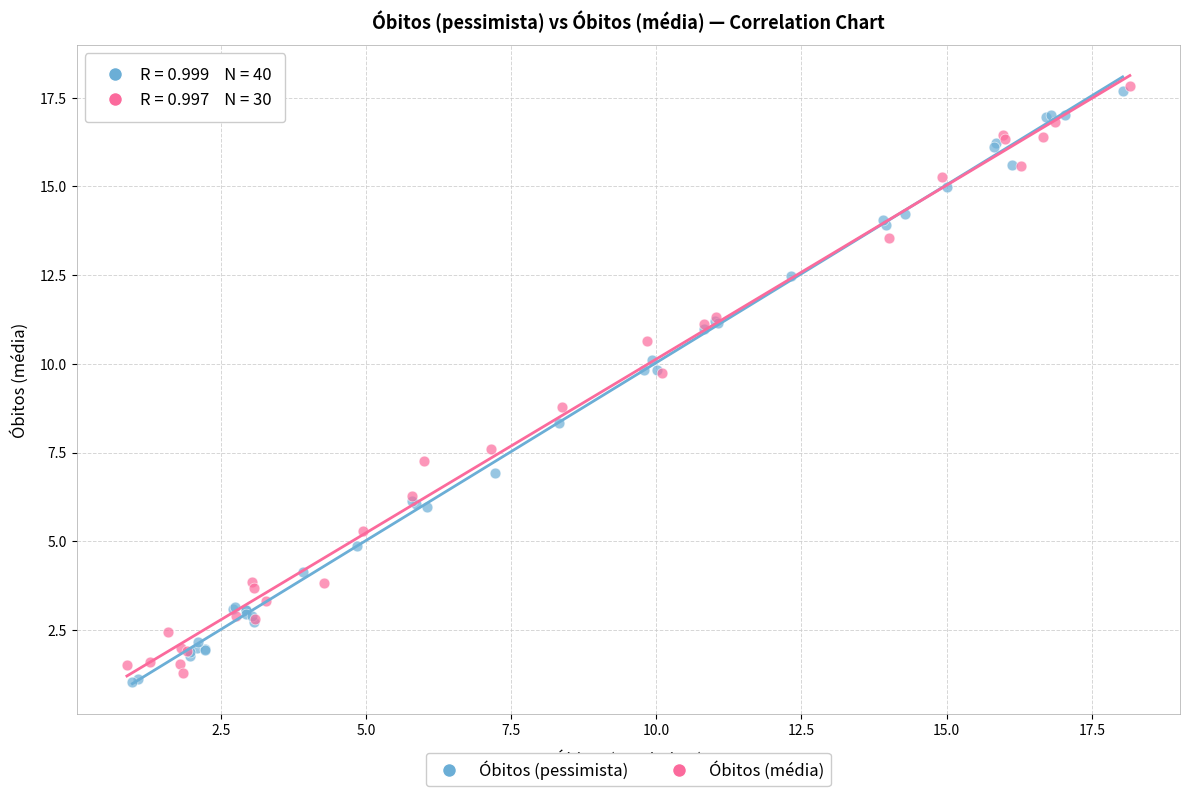

What are all the series names shown in the legend?

Óbitos (pessimista), Óbitos (média)